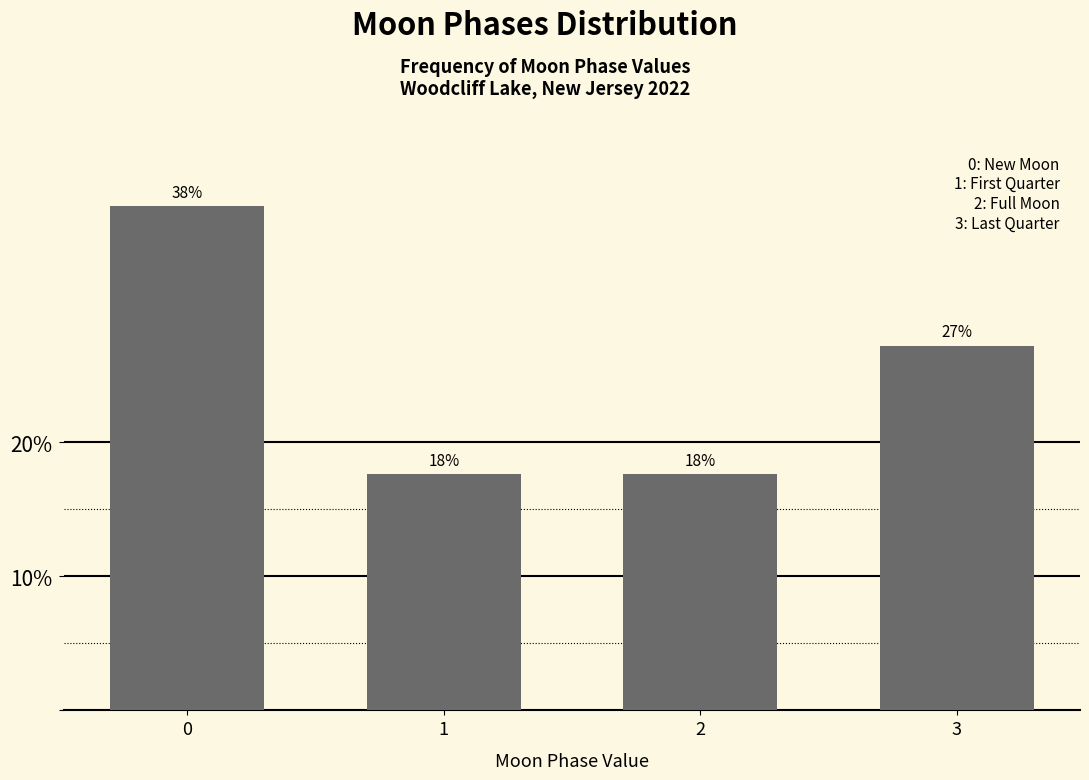

Are the bars horizontal?

No